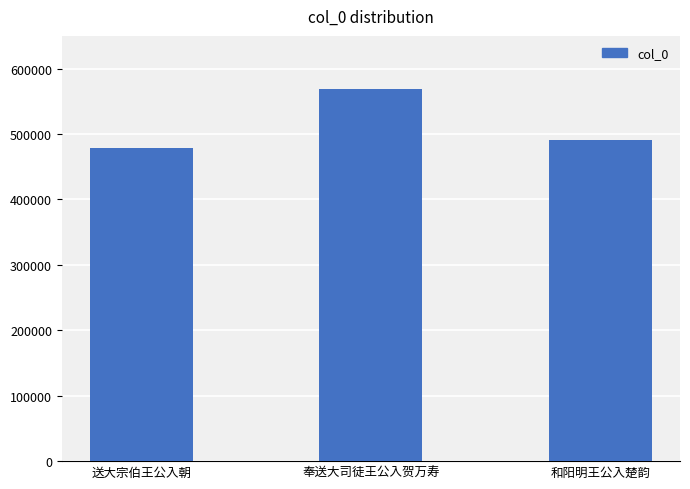

How many data points are less than 490349?

1